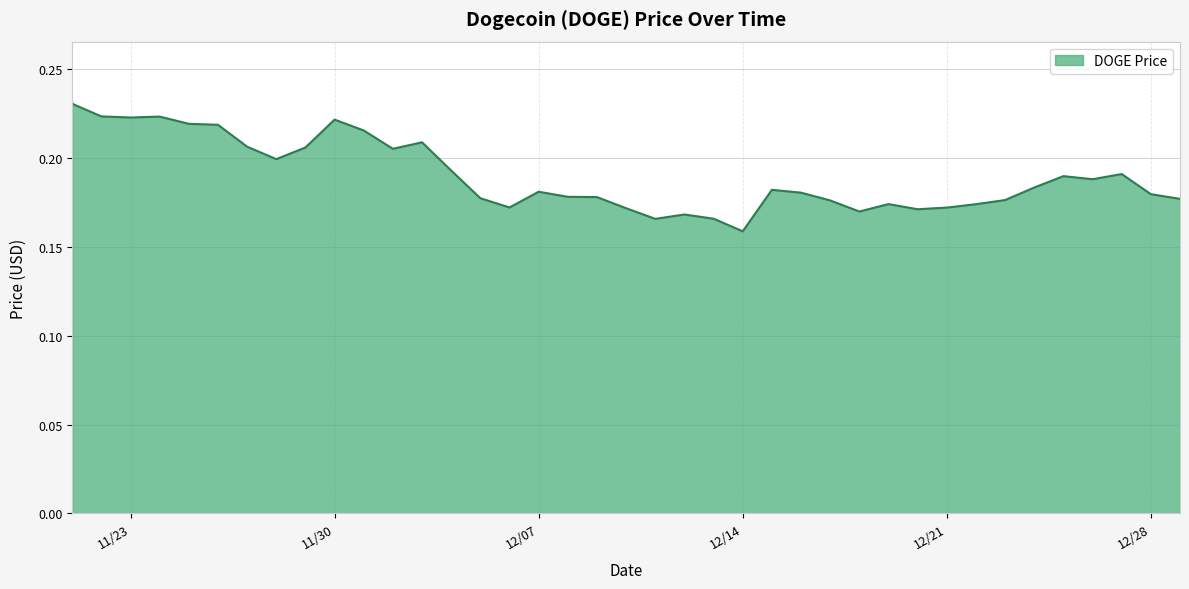

What is the average value?

0.2